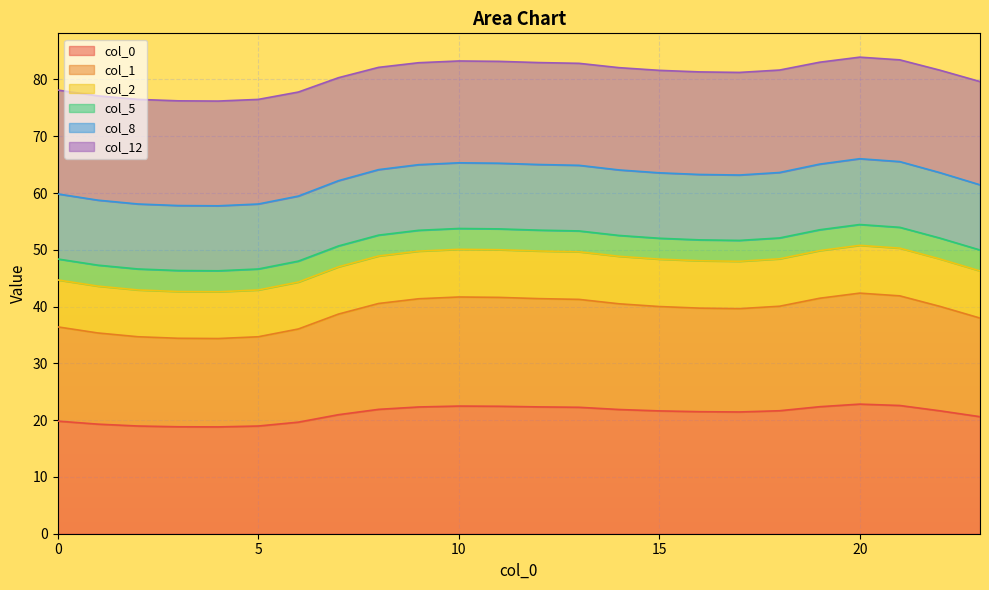

What is the highest value of the col_0 series?

22.8